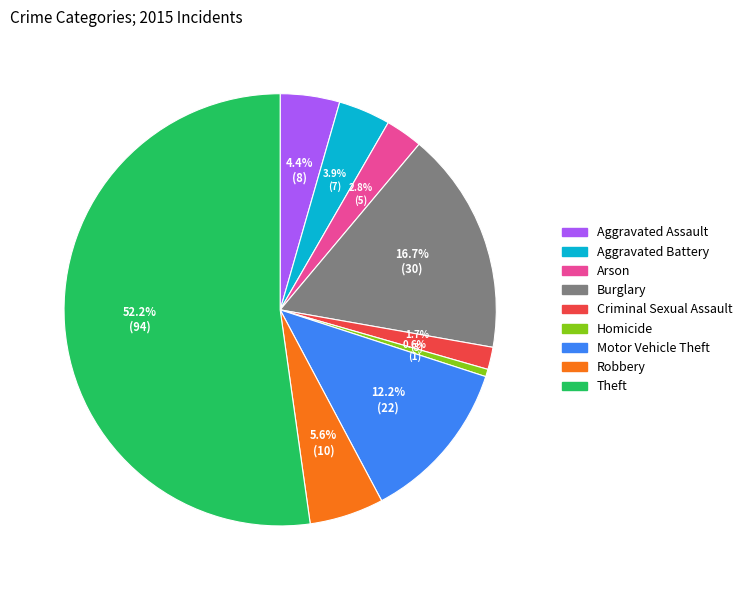

What percentage do Aggravated Assault and Criminal Sexual Assault together represent?

6.1%